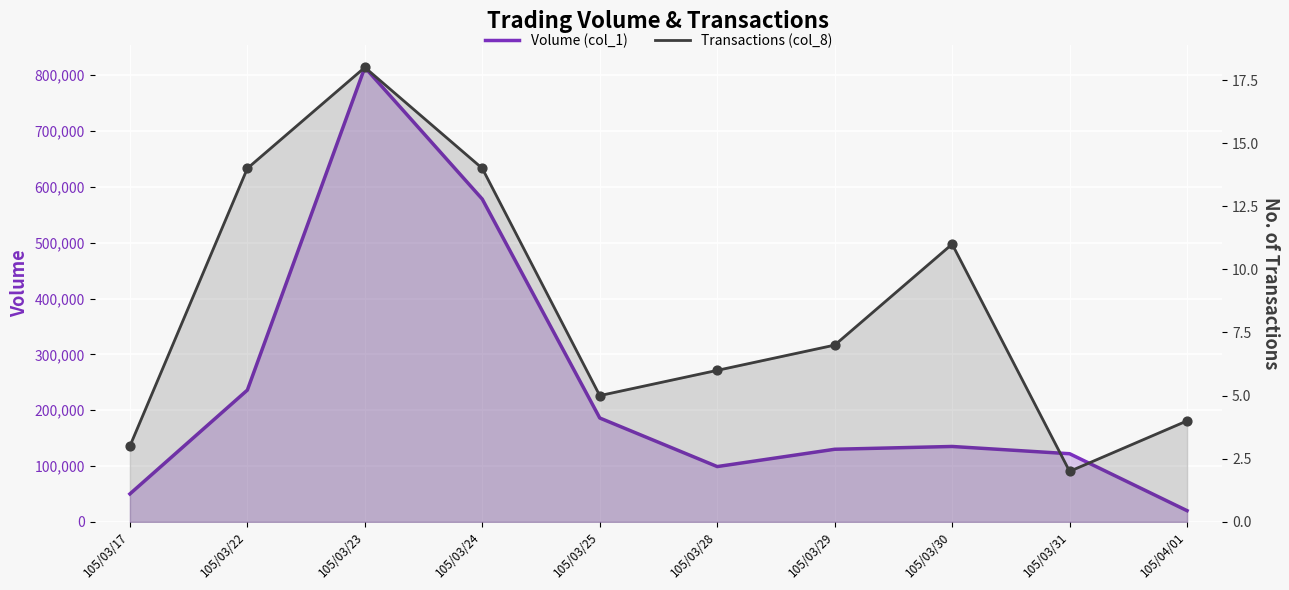

What is the total value across all series at 105/03/28?

99006